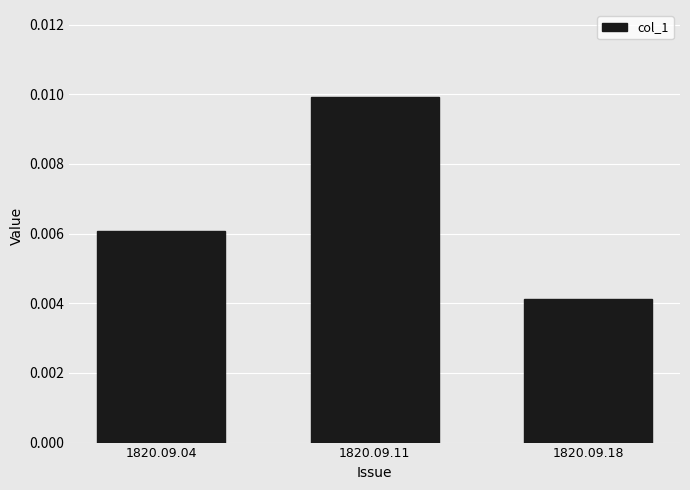

List the labels in order of value, largest first.

1820.09.11, 1820.09.04, 1820.09.18